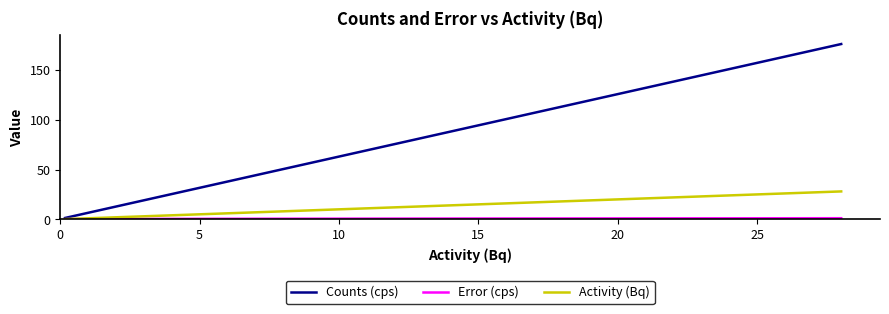

Which series has the largest total across all categories?

Counts (cps)